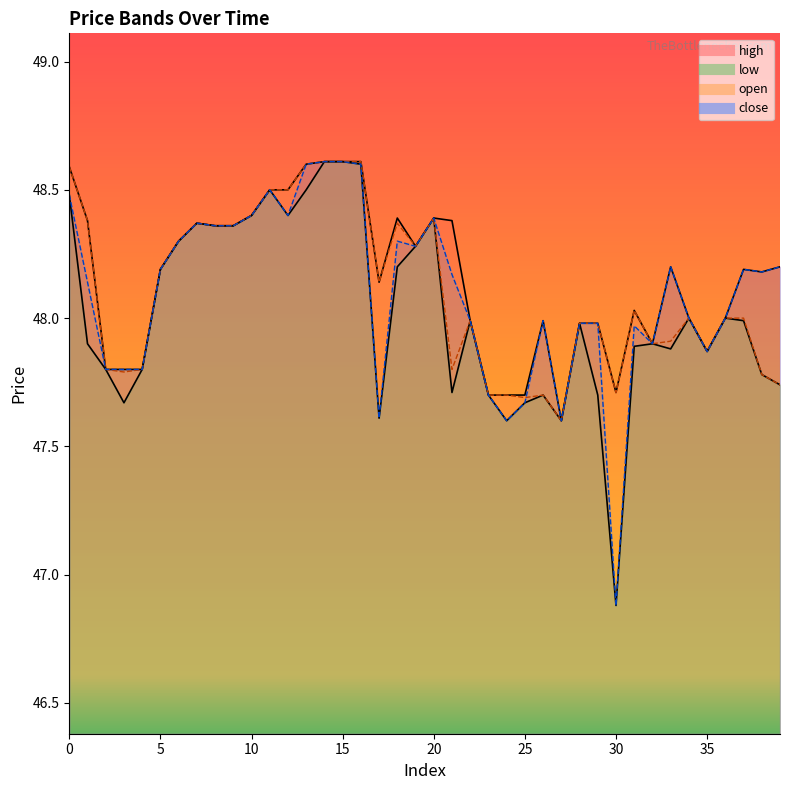

Rank the categories by low value from lowest to highest.

30, 24, 27, 17, 3, 25, 23, 26, 29, 21, 39, 38, 2, 4, 35, 33, 31, 1, 32, 28, 22, 37, 34, 36, 5, 18, 19, 6, 8, 9, 7, 20, 10, 12, 0, 11, 13, 16, 14, 15